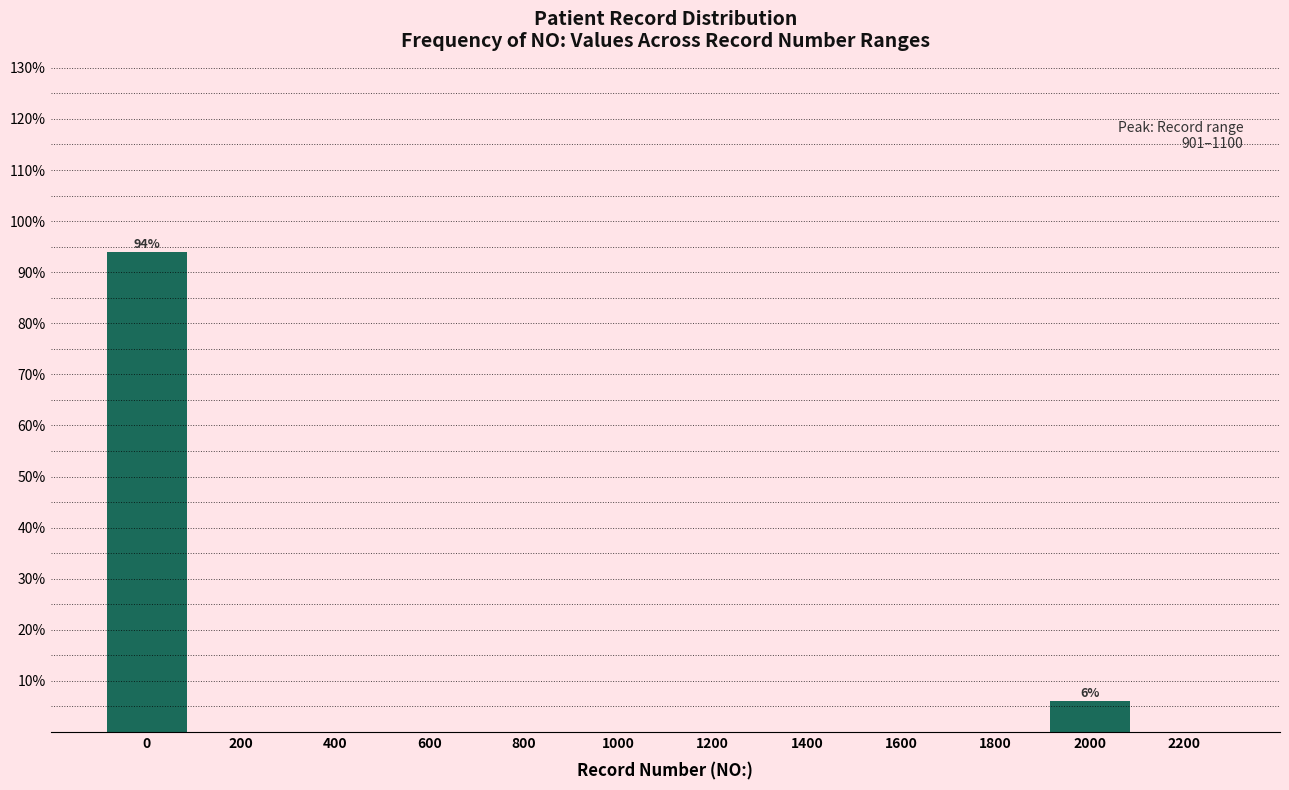

Reading right to left, what are all the values shown in this chart?

2200=0.0	2000=6.1	1800=0.0	1600=0.0	1400=0.0	1200=0.0	1000=0.0	800=0.0	600=0.0	400=0.0	200=0.0	0=93.9